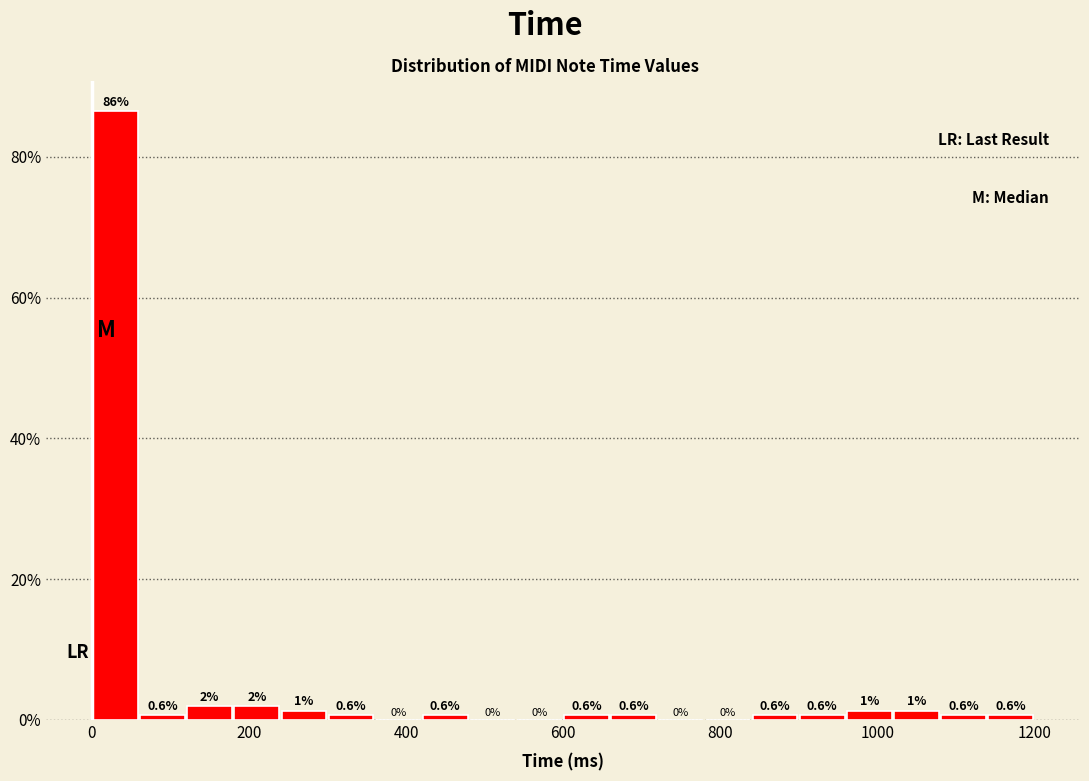

Read against the x-axis, roughly where is the centre of the tallest bar?

40